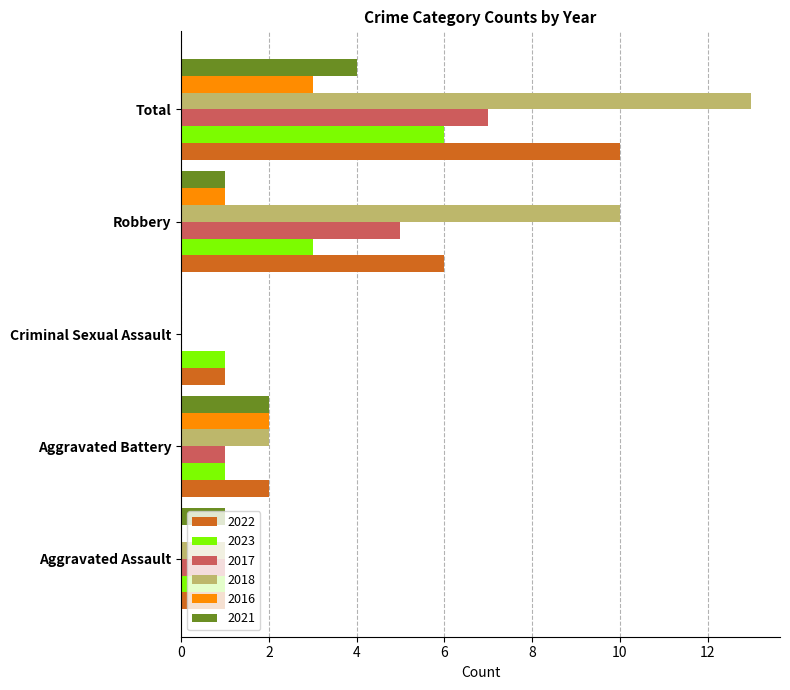

What is the sum of all 2022 values?

20